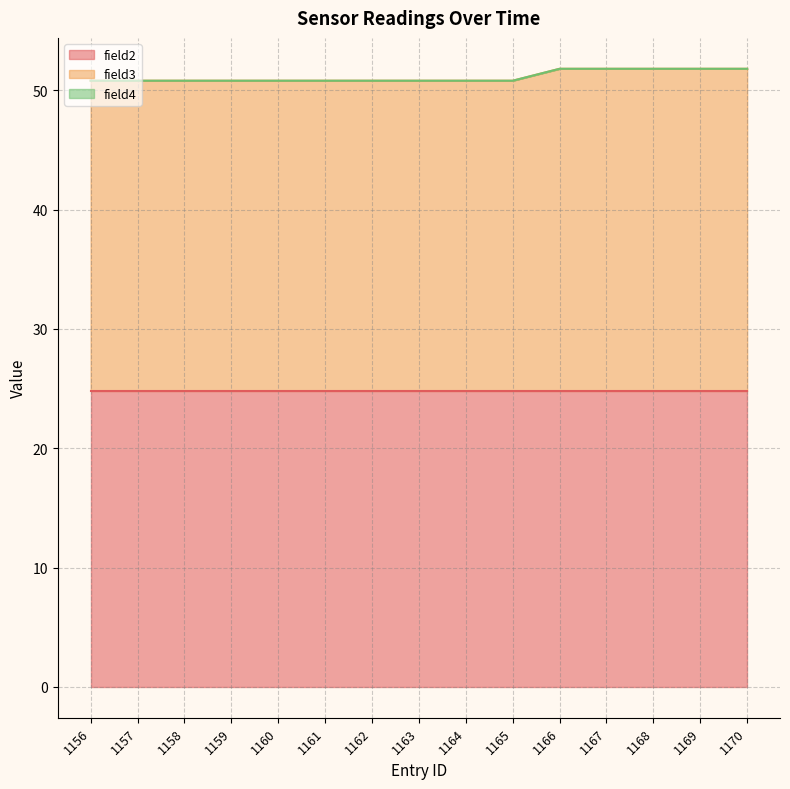

What is the total value across all series at 1164?

50.8